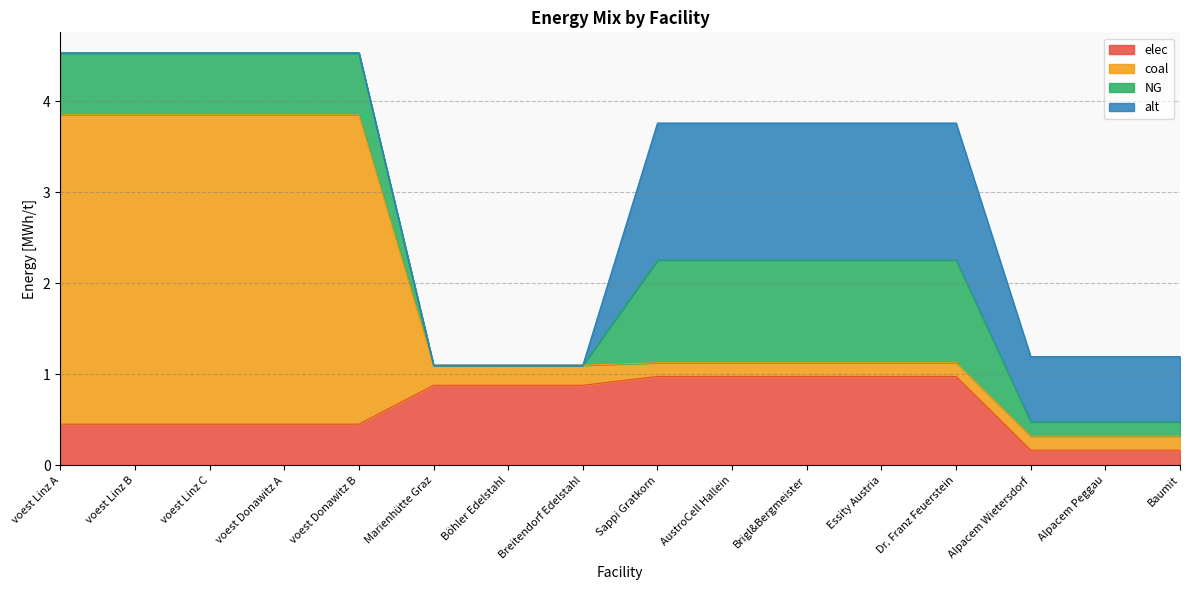

True or false: alt has more than 1 interior local peaks.

False